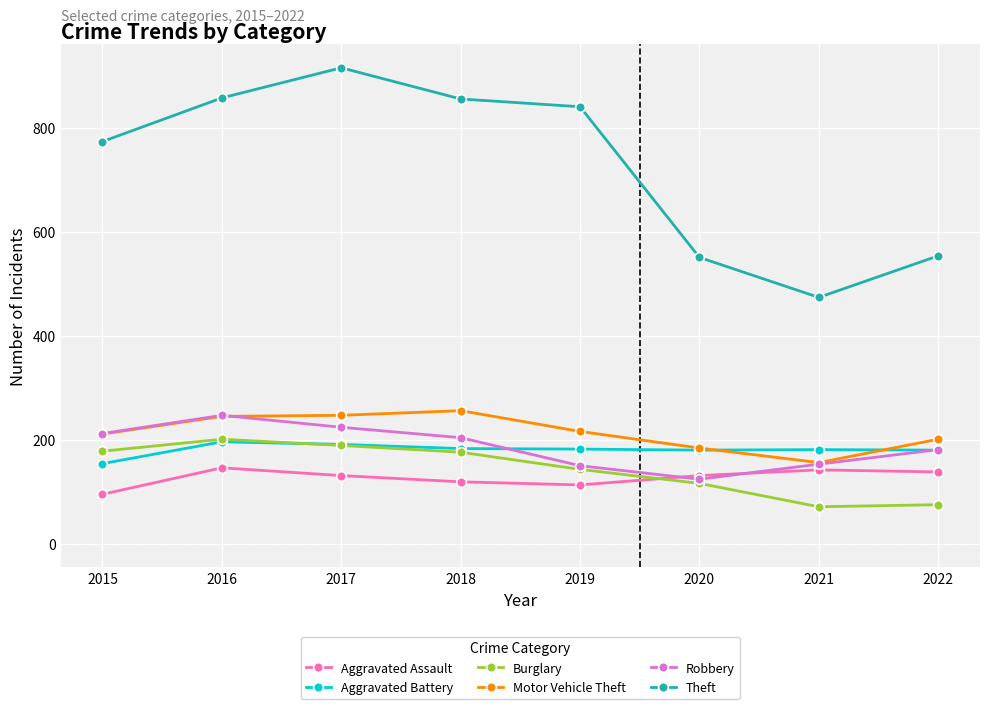

How many times do Burglary and Aggravated Battery cross each other?

1